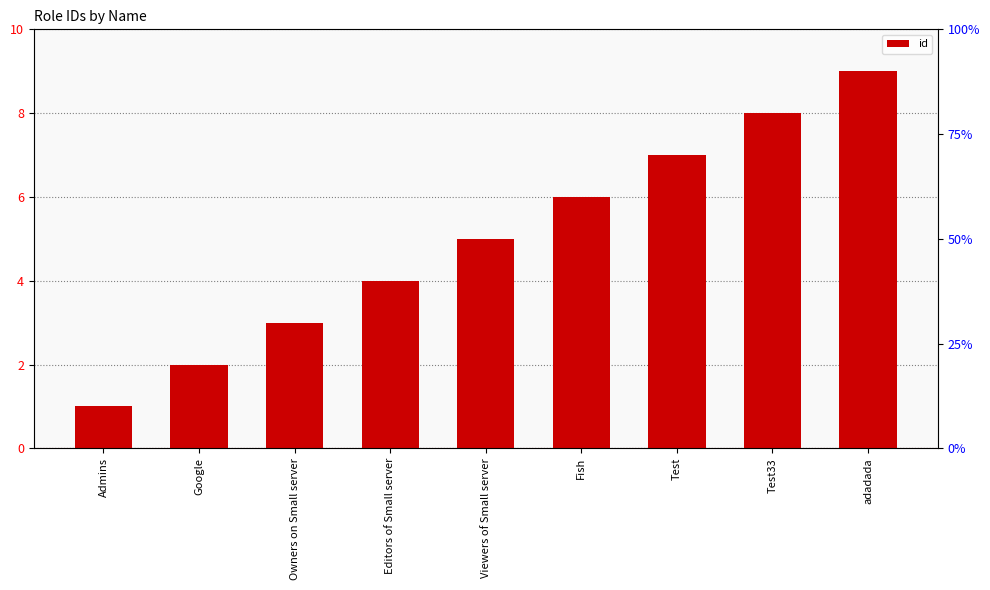

Rank the categories by value from lowest to highest.

Admins, Google, Owners on Small server, Editors of Small server, Viewers of Small server, Fish, Test, Test33, adadada